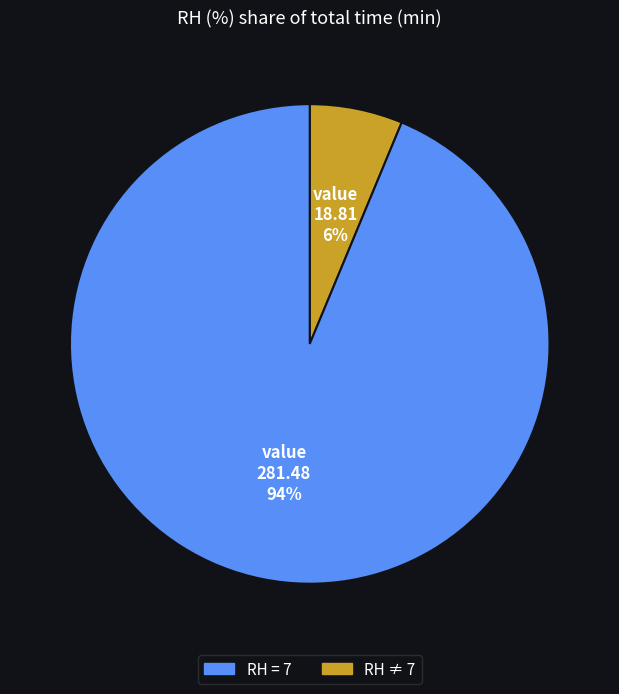

Is there any slice that represents more than half of the pie?

Yes